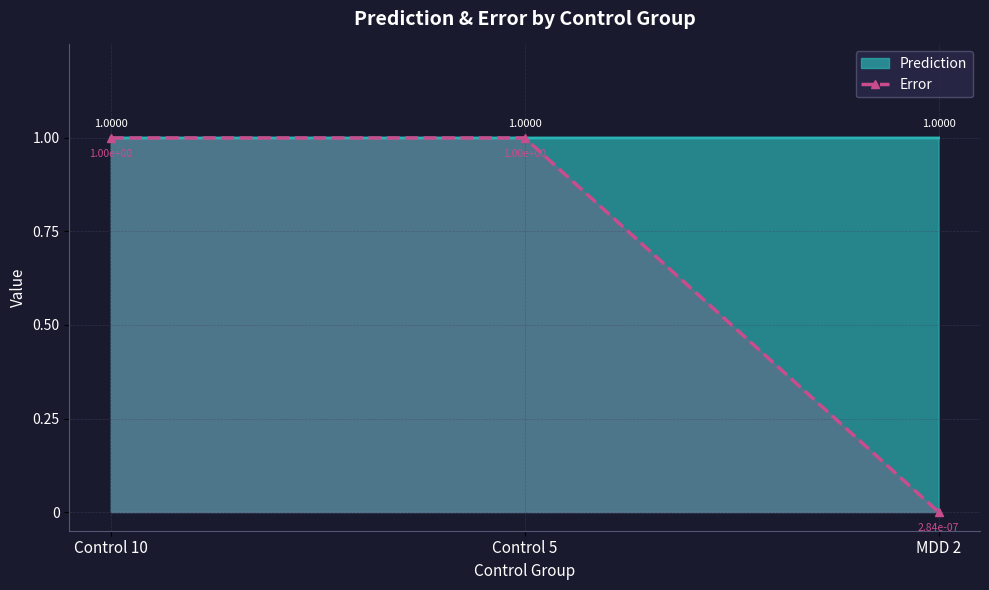

True or false: the data shows 0.0 at MDD 2.

True